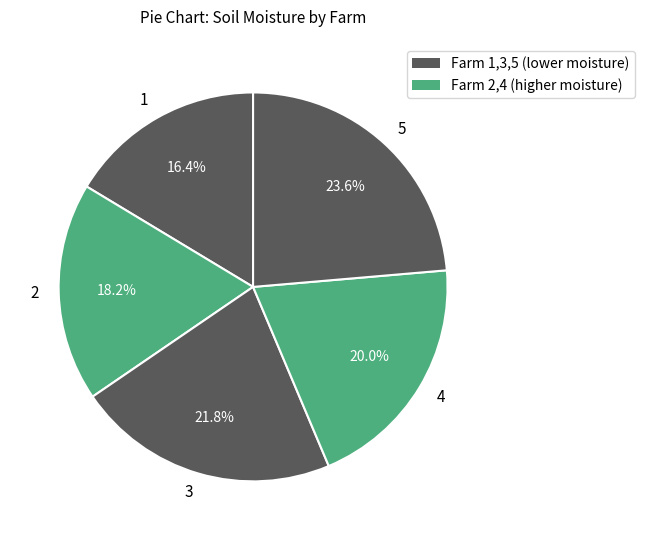

How much of the chart is everything except 4?

80.0%